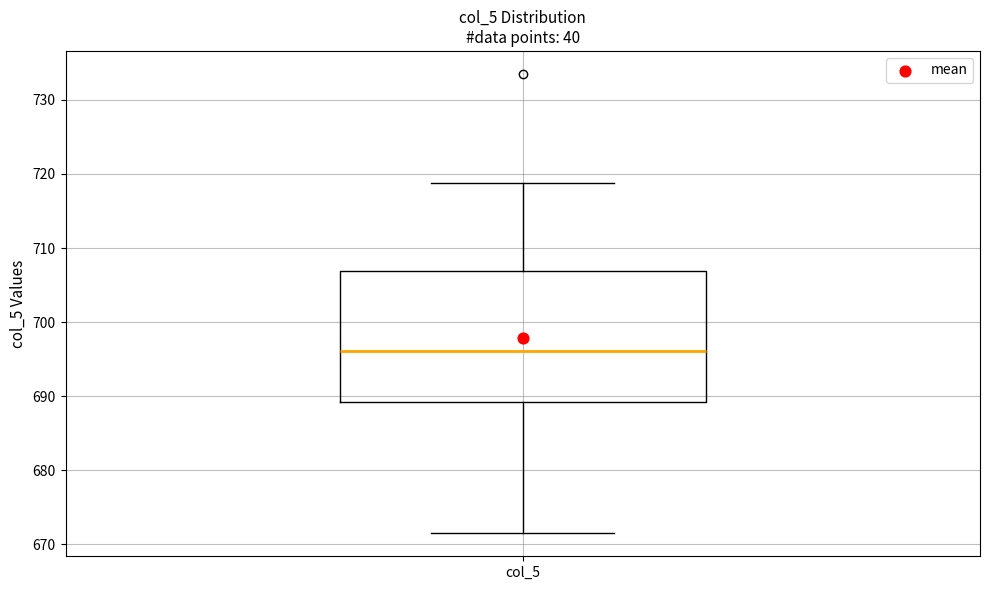

Where does the lower whisker of the box for col_5 end on the y-axis? The values are not printed on the chart, so give them approximately, as read against the axis.

672